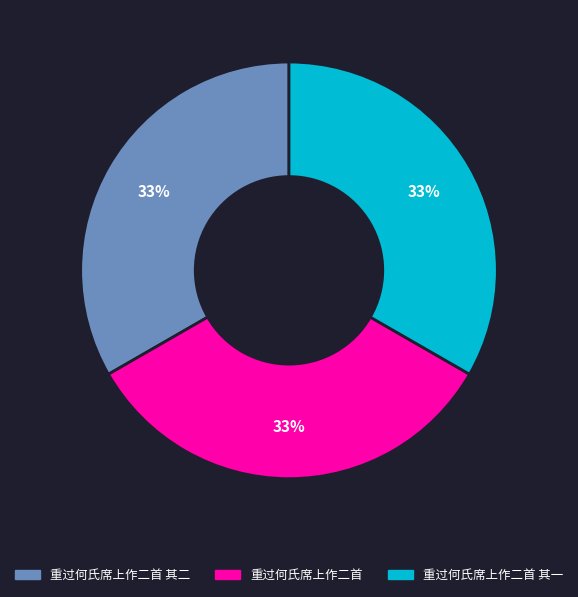

Is there any slice that represents more than half of the pie?

No